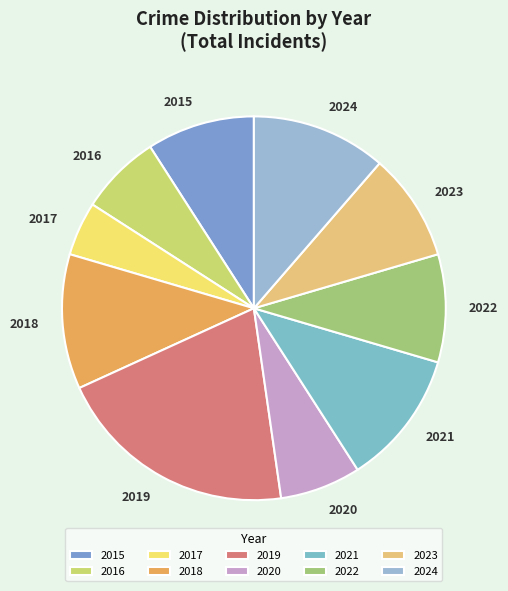

Combined, do 2022 and 2020 account for over 50%?

No